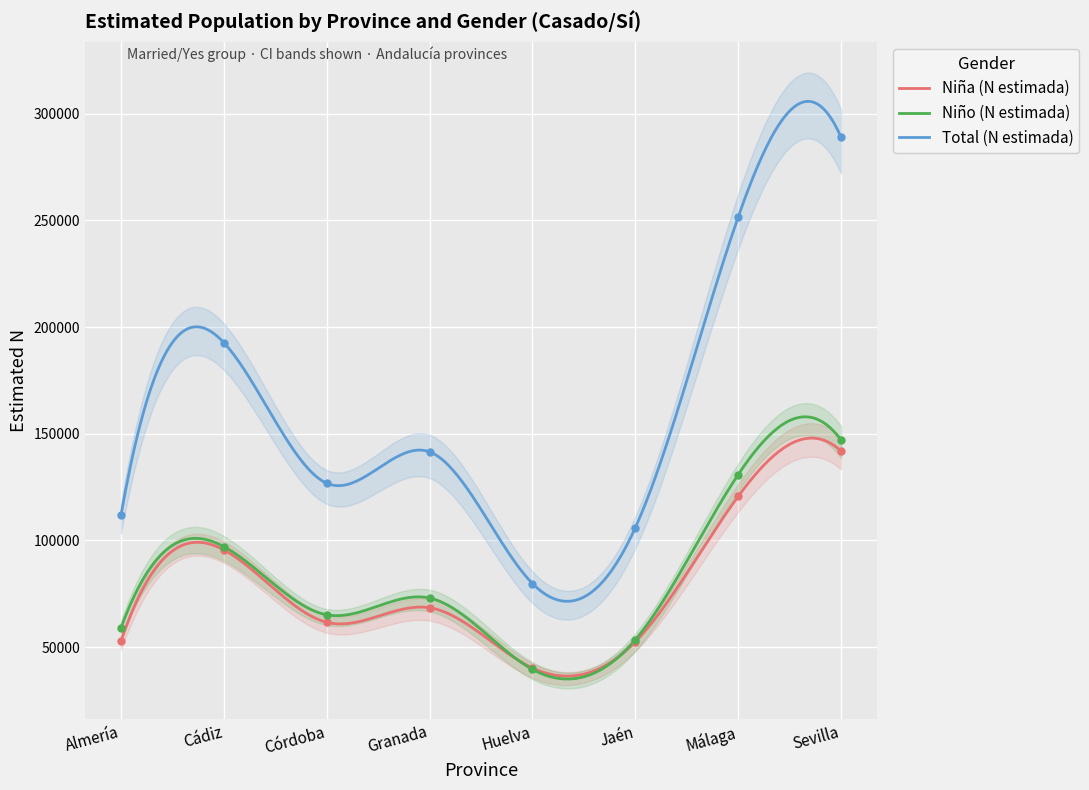

Reading left to right, what are all the values shown in this chart?

N_estimada_nina: 52742	95586	61653	68477	40241	52510	120667	141847
N_liminf_nina: 111704	192698	126814	141503	79823	105980	251537	288896
N_limsup_nina: 58962	97112	65161	73026	39582	53470	130870	147049